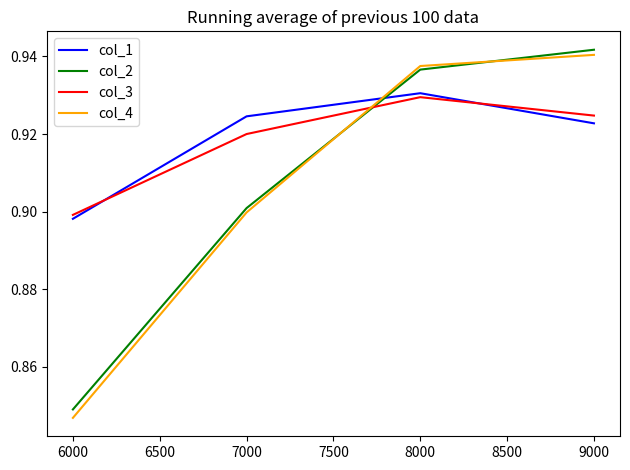

The col_1 series shows 0.6 at 6000. True or false?

False